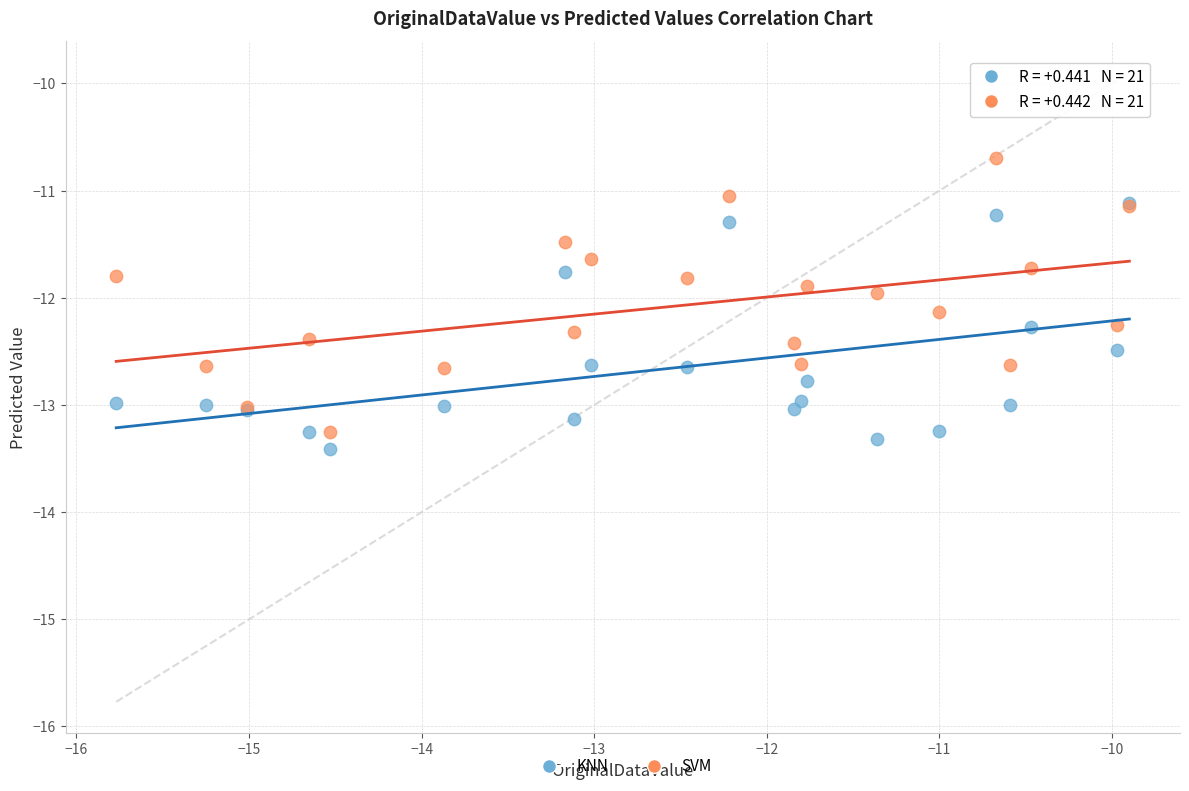

Which series reaches the maximum Y coordinate?

SVM